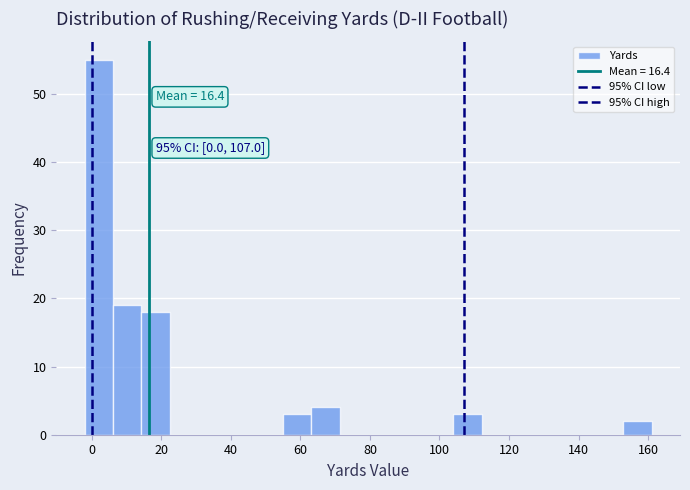

Over which range of the x-axis is the bar tallest?

-2 to 6